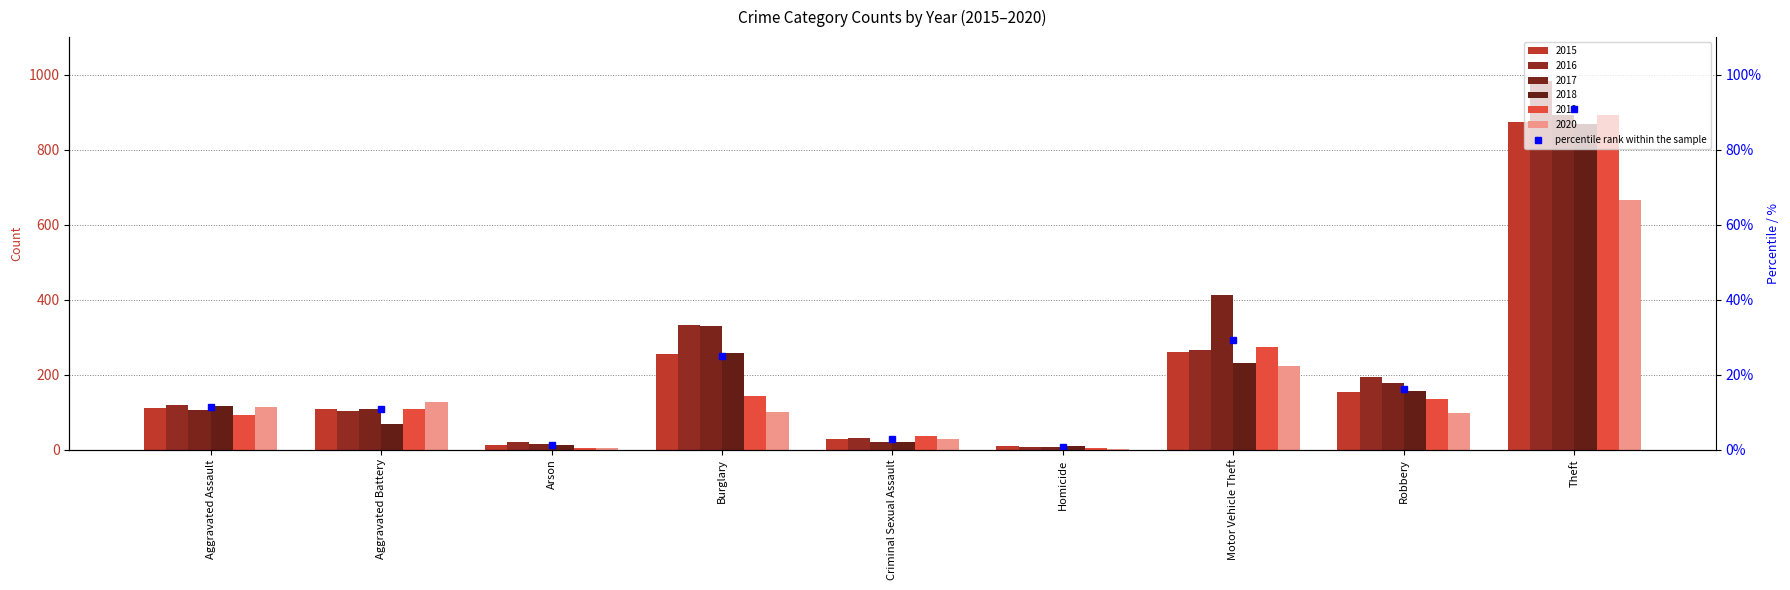

What is the total value across all series at Motor Vehicle Theft?

1663